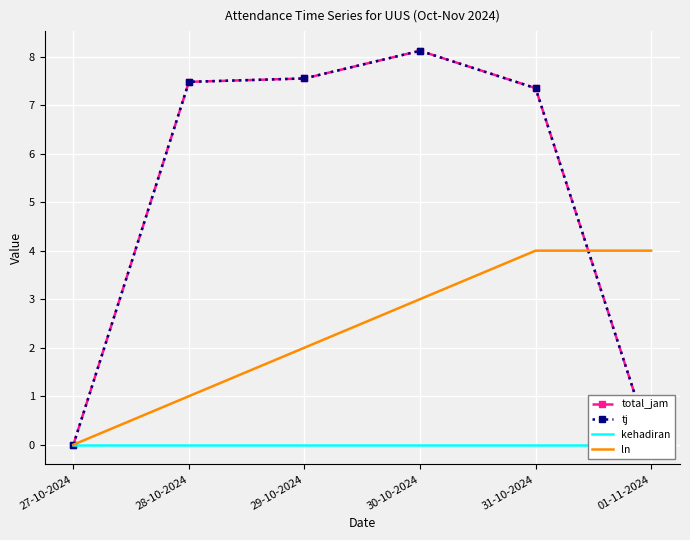

List the labels in order of kehadiran value, smallest first.

27-10-2024, 28-10-2024, 29-10-2024, 30-10-2024, 31-10-2024, 01-11-2024